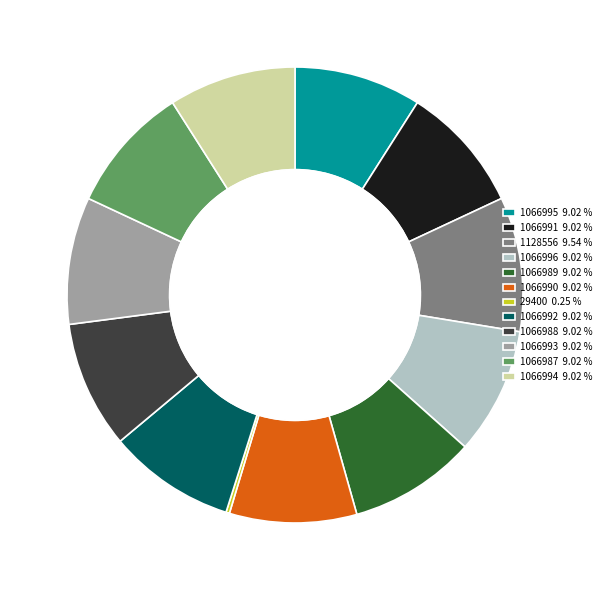

Does any single category account for the majority?

No